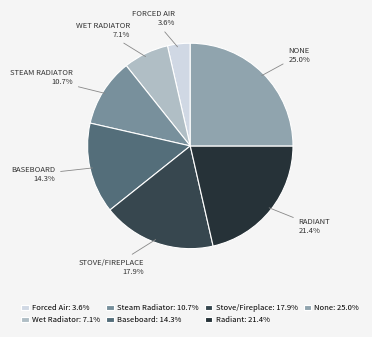

Rank the categories by value from highest to lowest.

None, Radiant, Stove/Fireplace, Baseboard, Steam Radiator, Wet Radiator, Forced Air